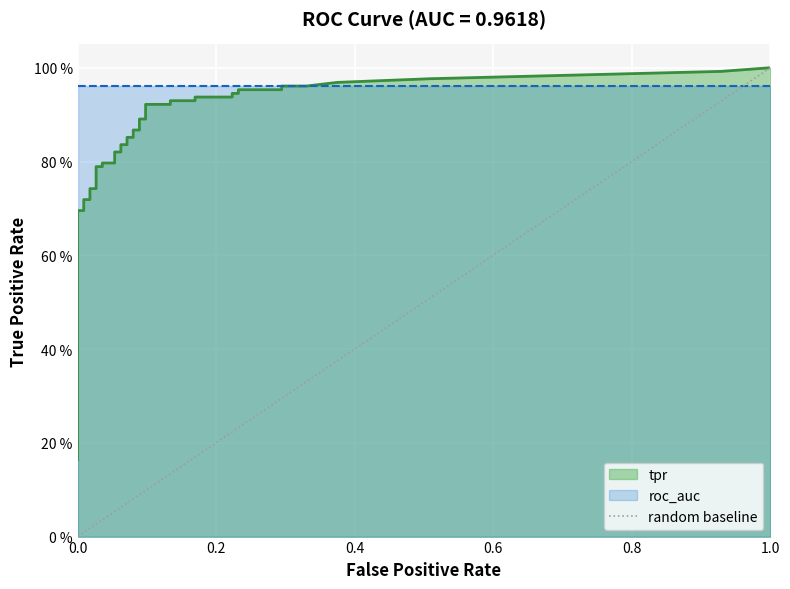

The chart shows a value of 0 at 0.0. True or false?

True